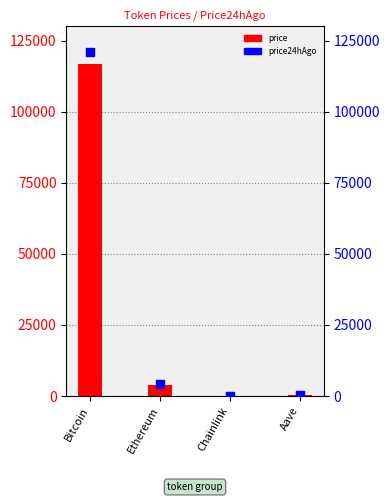

Which series has the widest spread of Y values?

price24hAgo